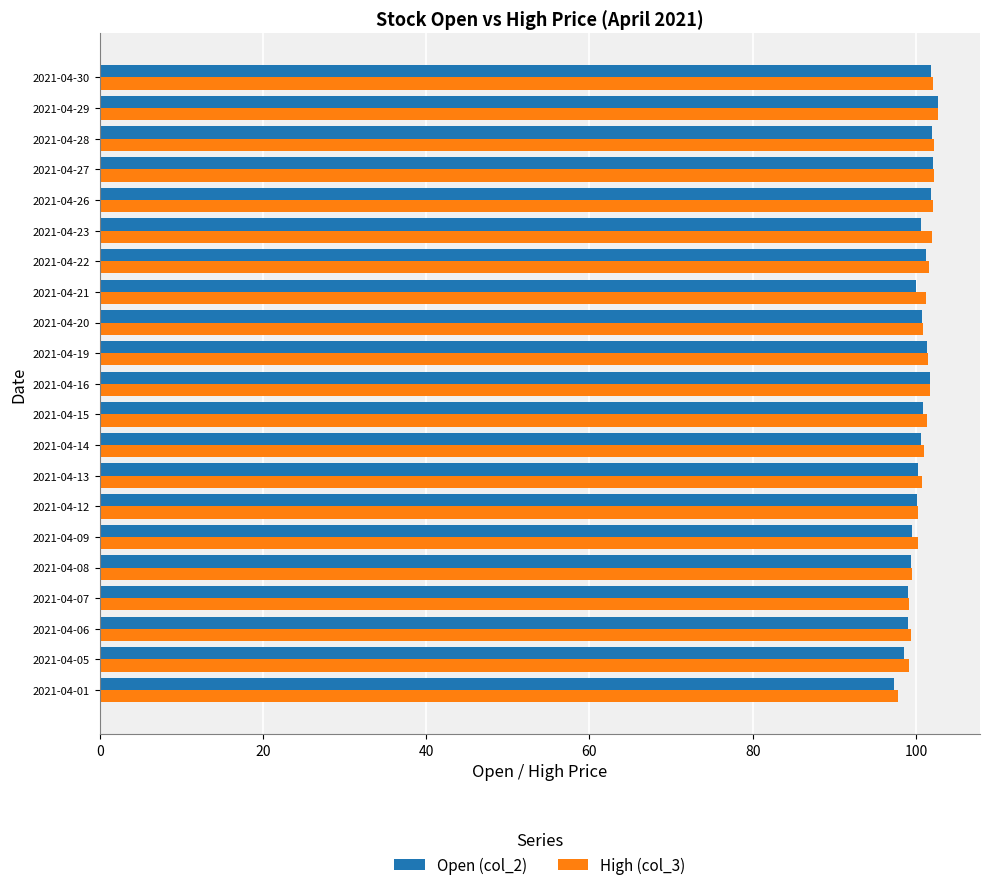

Which series has the widest spread of values?

Open (col_2)